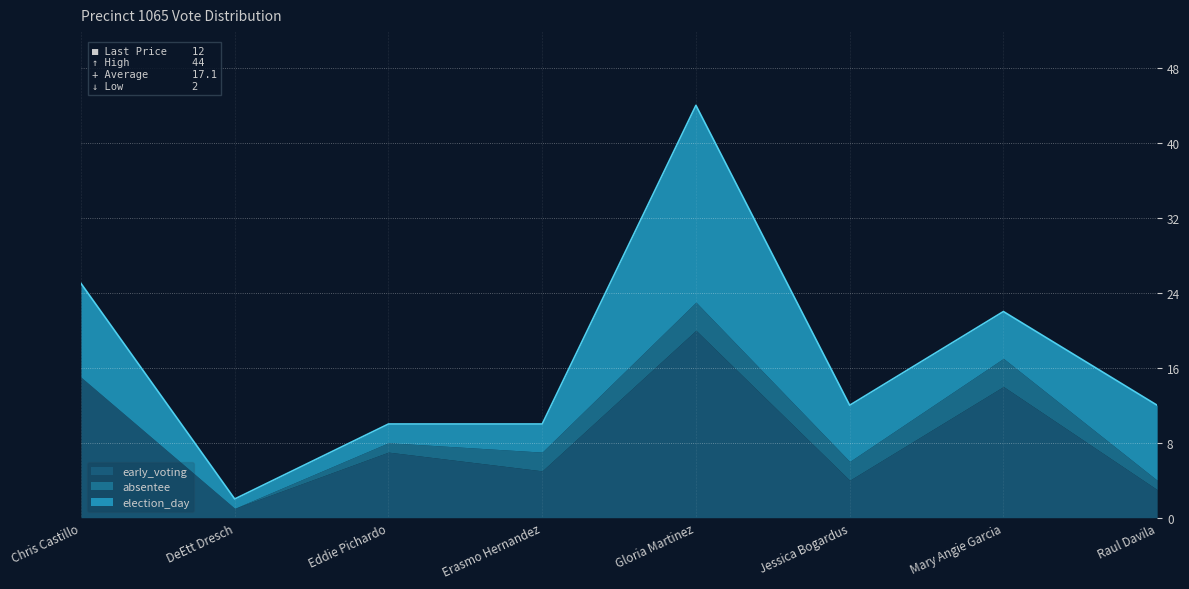

True or false: election_day and absentee cross at least once.

False